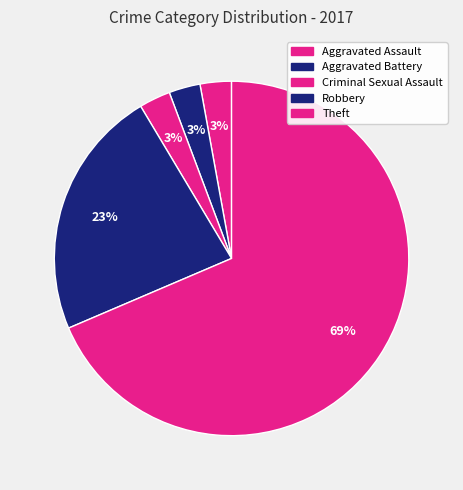

Count the number of slices in the pie.

5